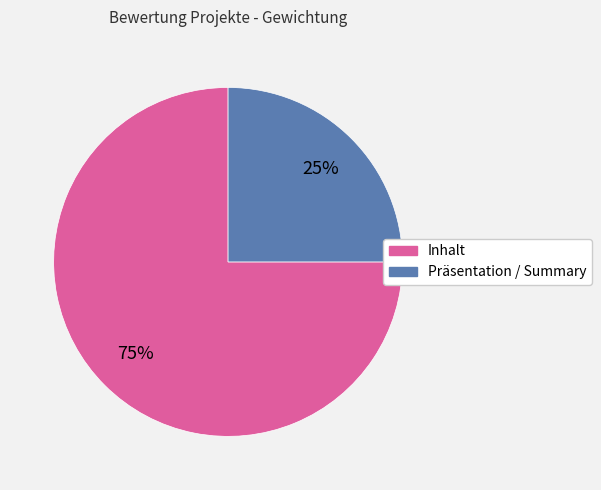

To the nearest percent, what is the combined percentage of Präsentation / Summary and Inhalt?

100%